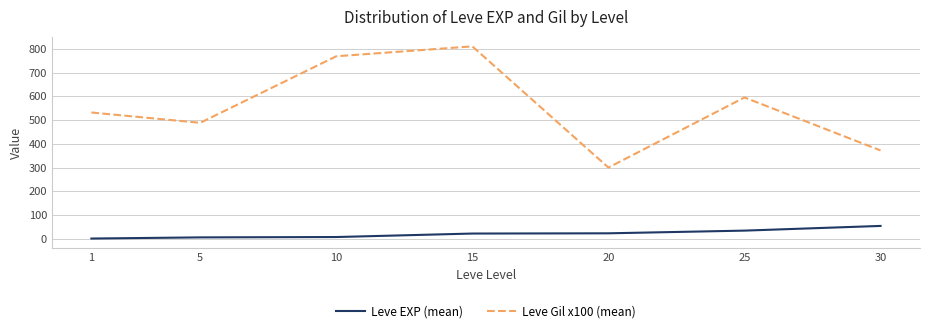

In Leve Gil x100 (mean), how many points are higher than both neighbors (excluding endpoints)?

2